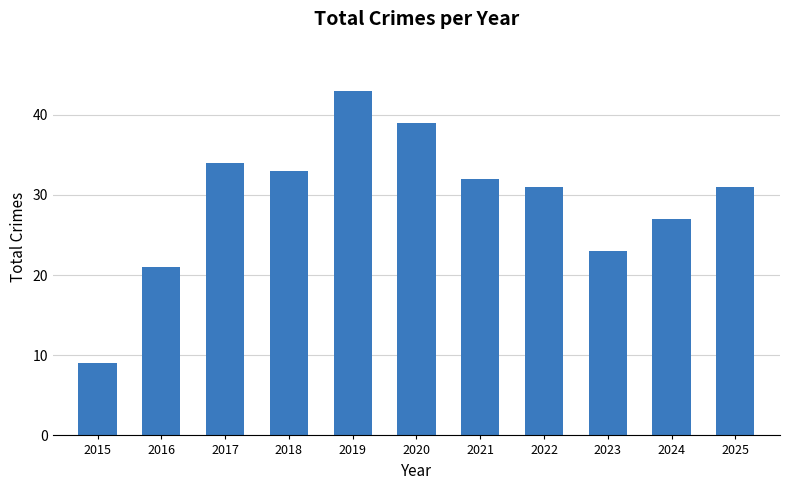

What is the maximum value shown in the chart?

43